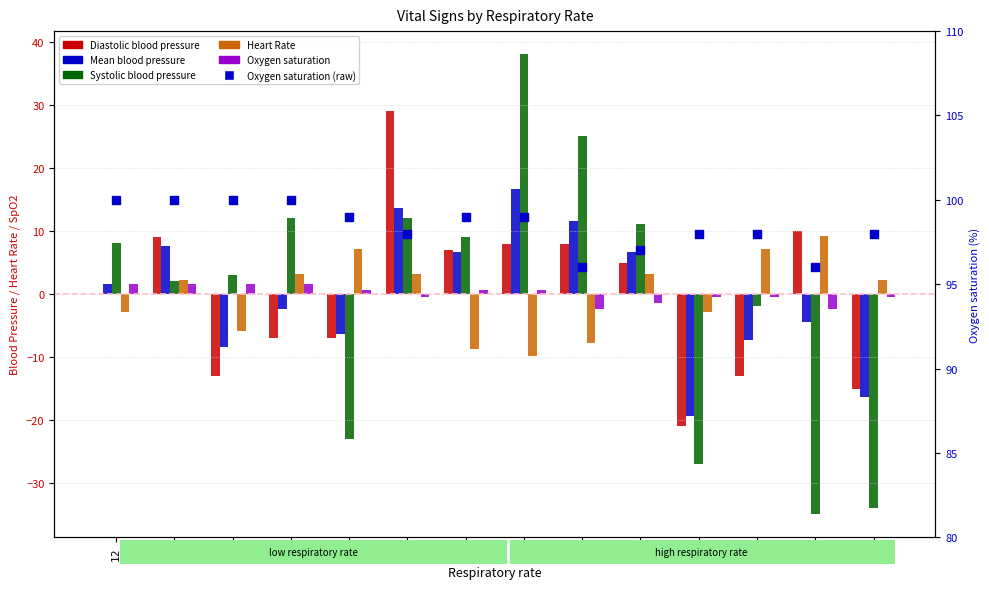

Which series has the largest Y range (max minus min)?

Systolic blood pressure